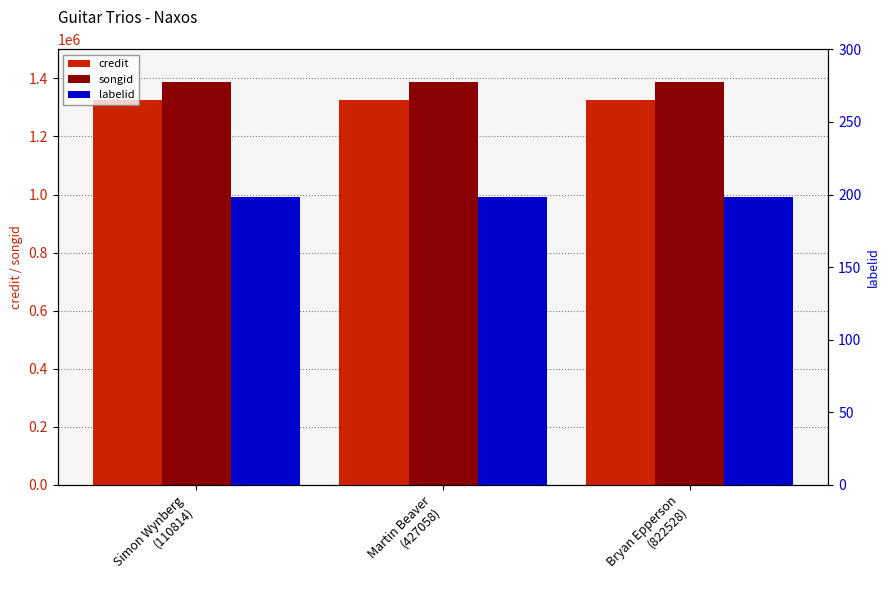

What is the sum of the credit values at Simon Wynberg
(110814) and Martin Beaver
(427058)?

2651142